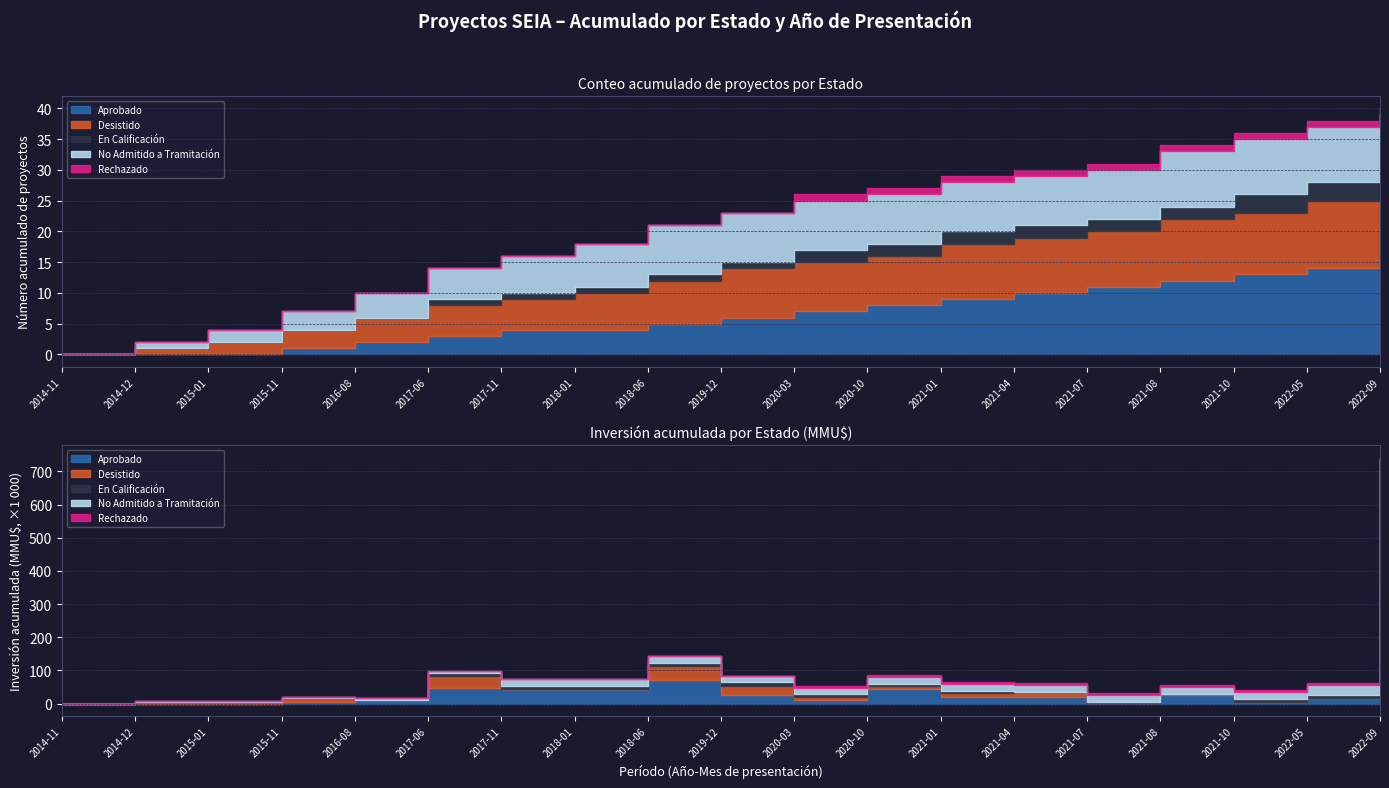

What is the maximum value for En Calificación?

3